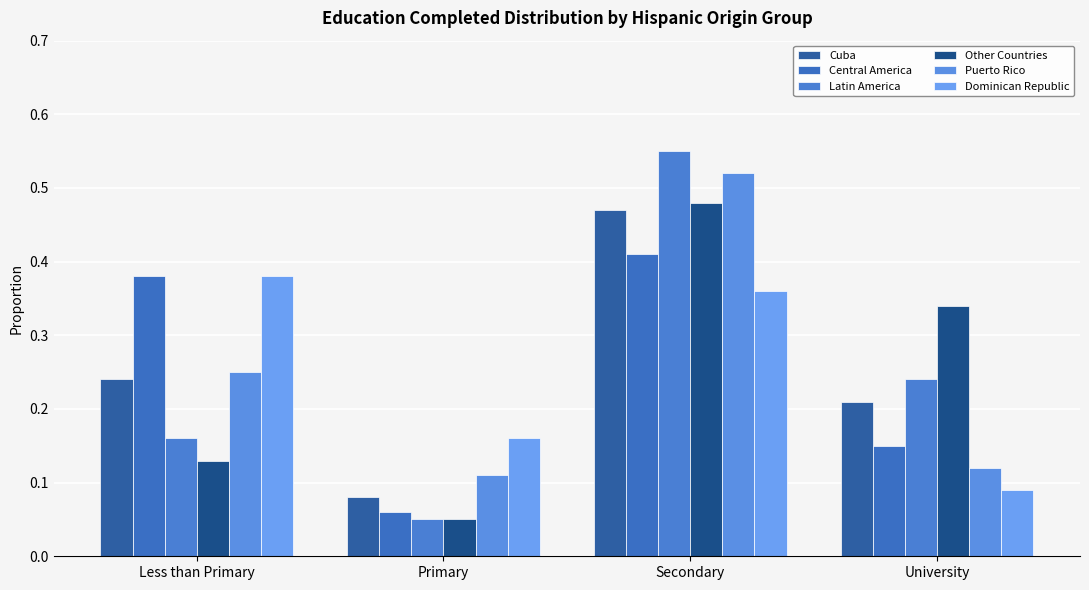

Does the chart contain any negative values?

No